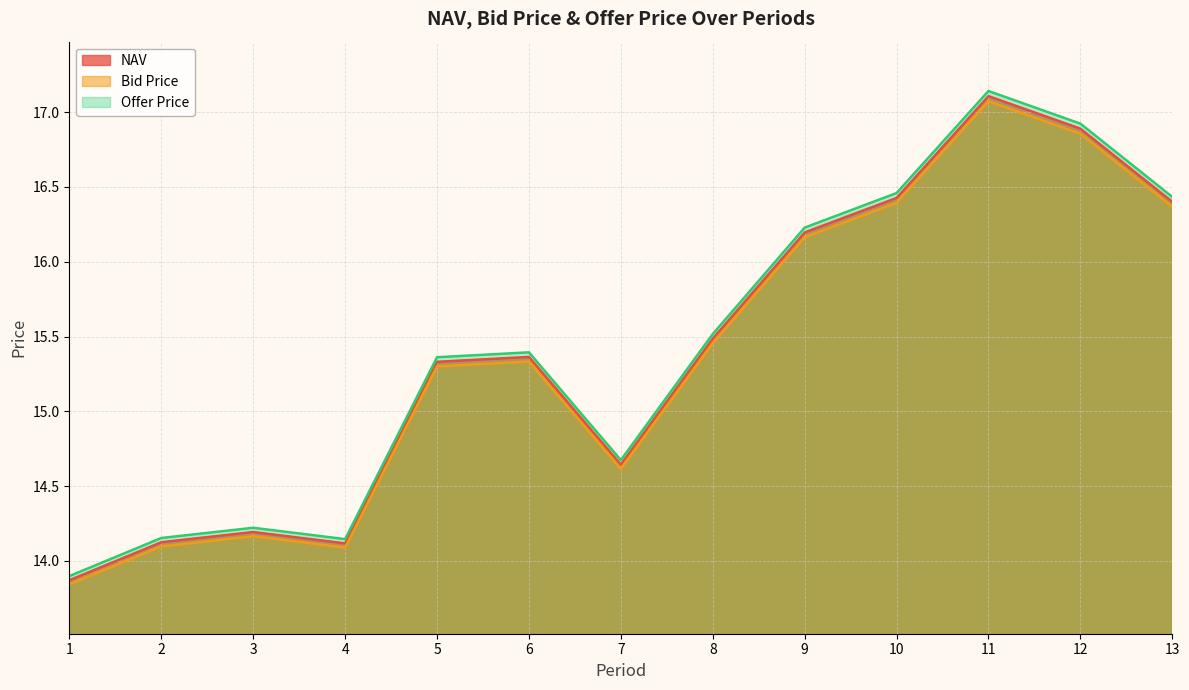

What is the value of the NAV point at the 6th from the left?

15.4